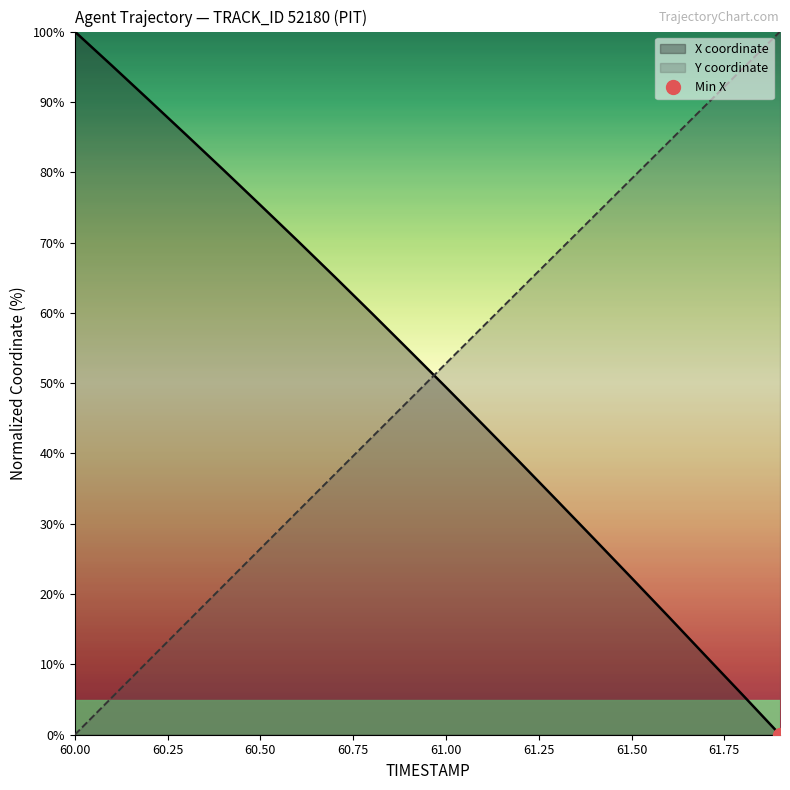

What is the sum of the X values at 60.7 and 61.3?

98.4